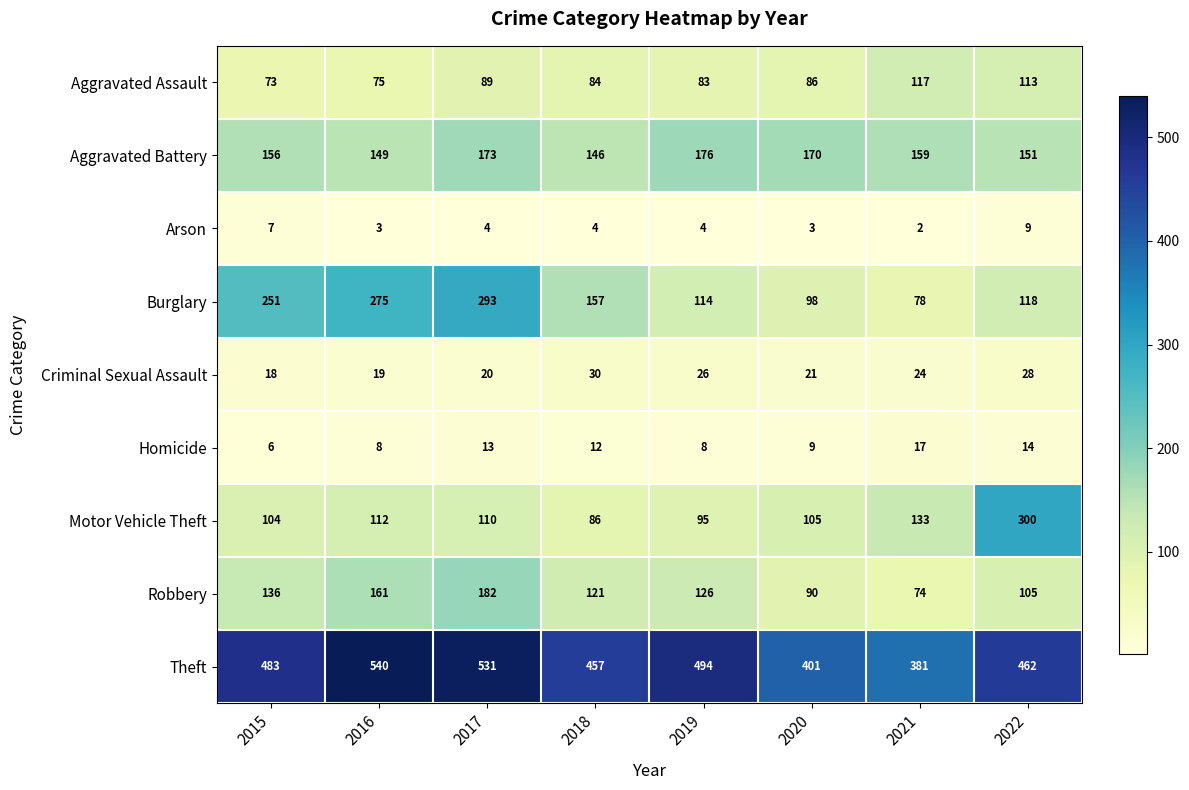

At which label is Motor Vehicle Theft closest to 193?

2021